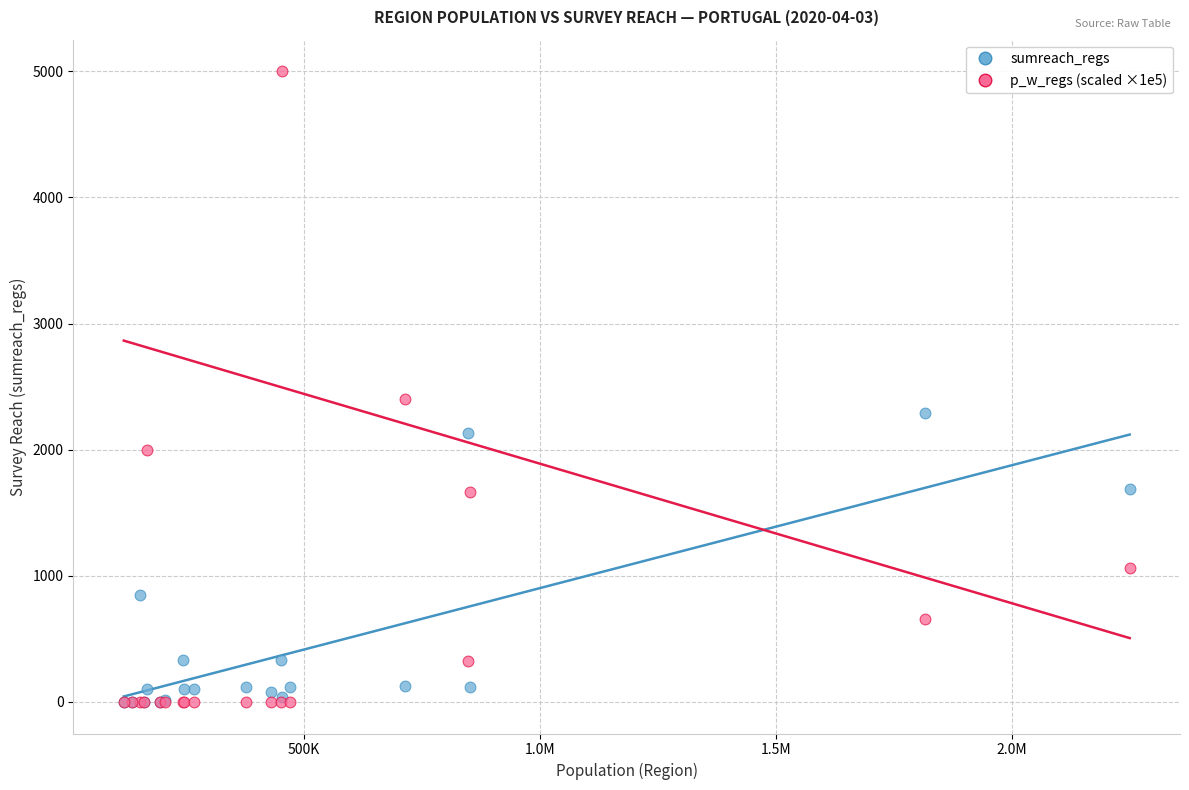

Across all series, what Y value is closest to 2500?

2400.0